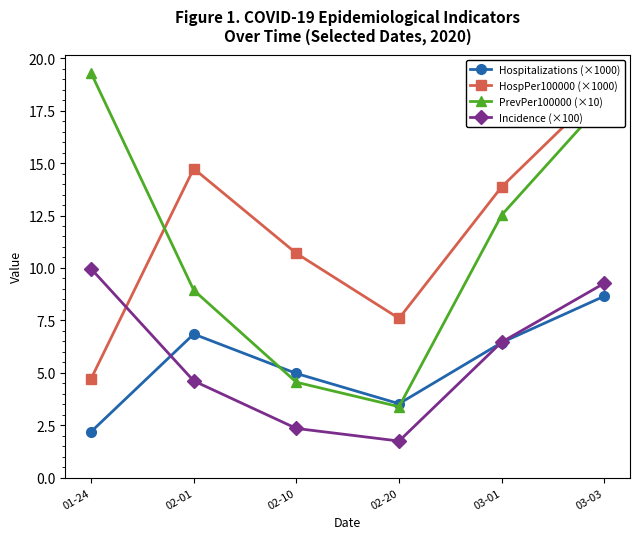

Which category has the lowest value in the HospPer100000 (×1000) series?

01-24